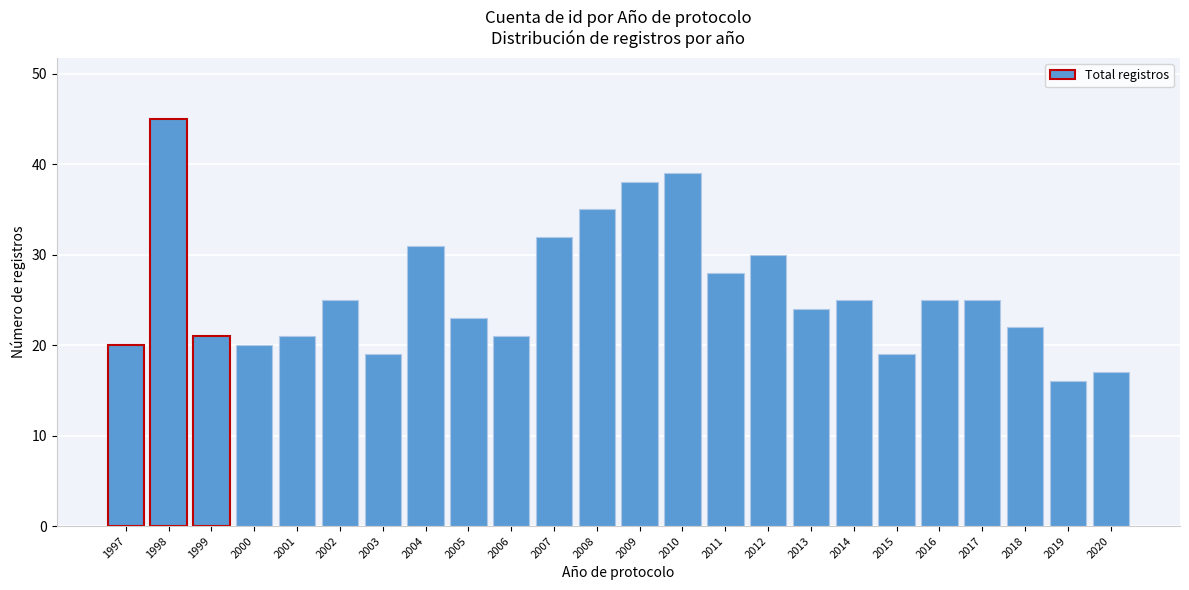

Reading left to right, what are all the values shown in this chart?

1997=20	1998=45	1999=21	2000=20	2001=21	2002=25	2003=19	2004=31	2005=23	2006=21	2007=32	2008=35	2009=38	2010=39	2011=28	2012=30	2013=24	2014=25	2015=19	2016=25	2017=25	2018=22	2019=16	2020=17